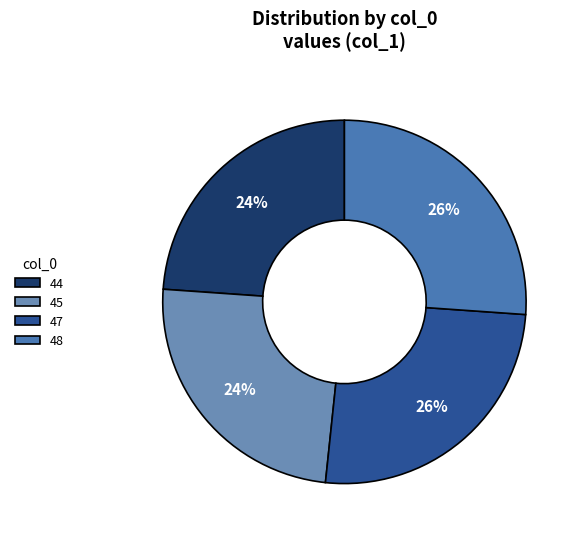

What percentage is the 48 slice, to the nearest percent?

26%